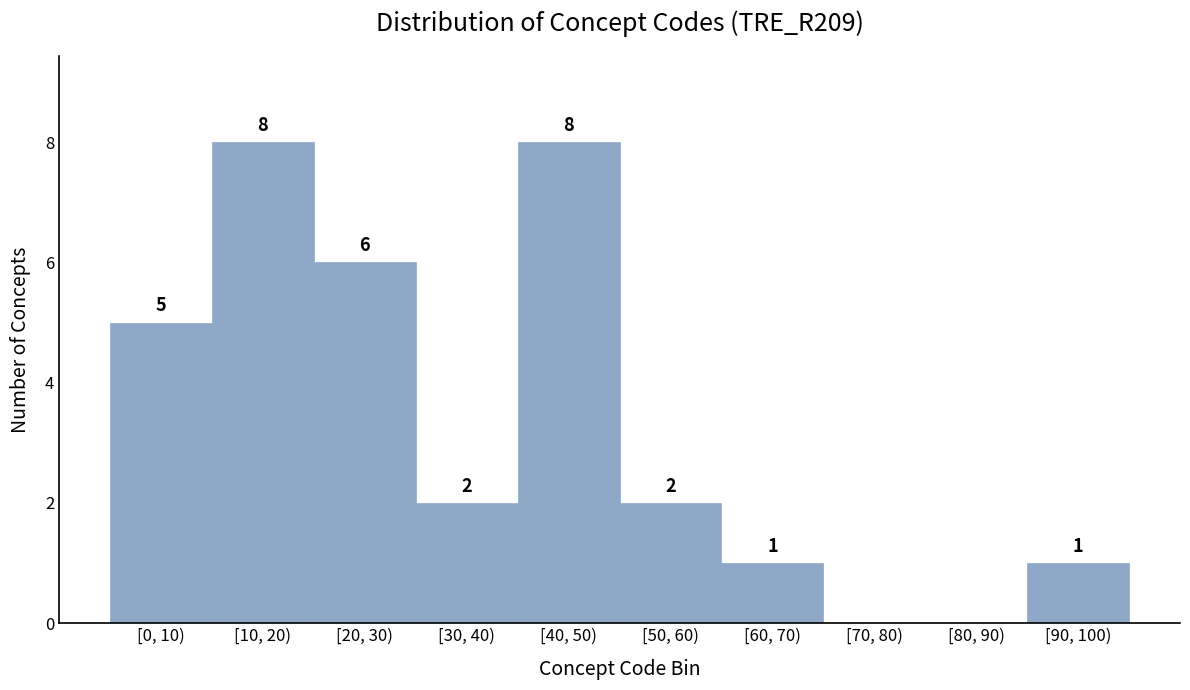

Reading right to left, what are all the values shown in this chart?

[90, 100)=1	[80, 90)=0	[70, 80)=0	[60, 70)=1	[50, 60)=2	[40, 50)=8	[30, 40)=2	[20, 30)=6	[10, 20)=8	[0, 10)=5